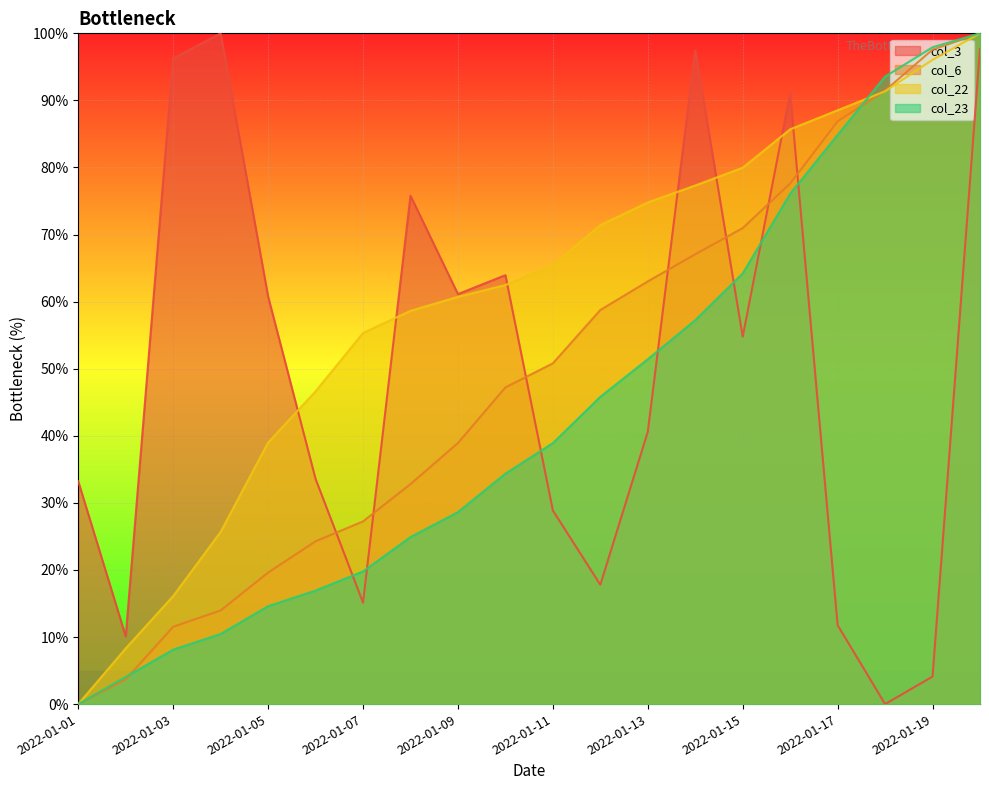

True or false: col_22 and col_6 intersect in this chart.

True